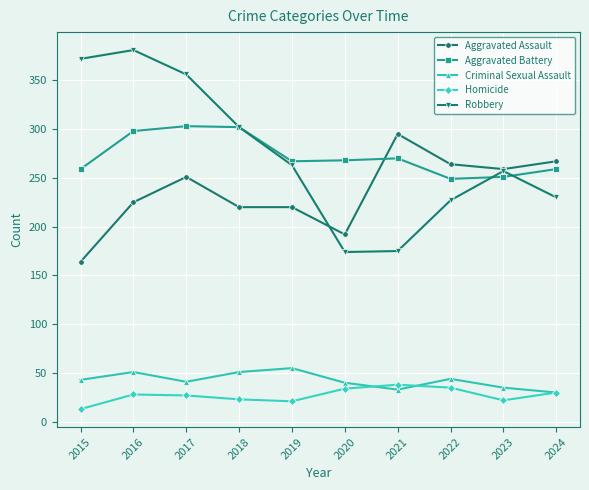

Where is the first local maximum for Aggravated Assault?

2017